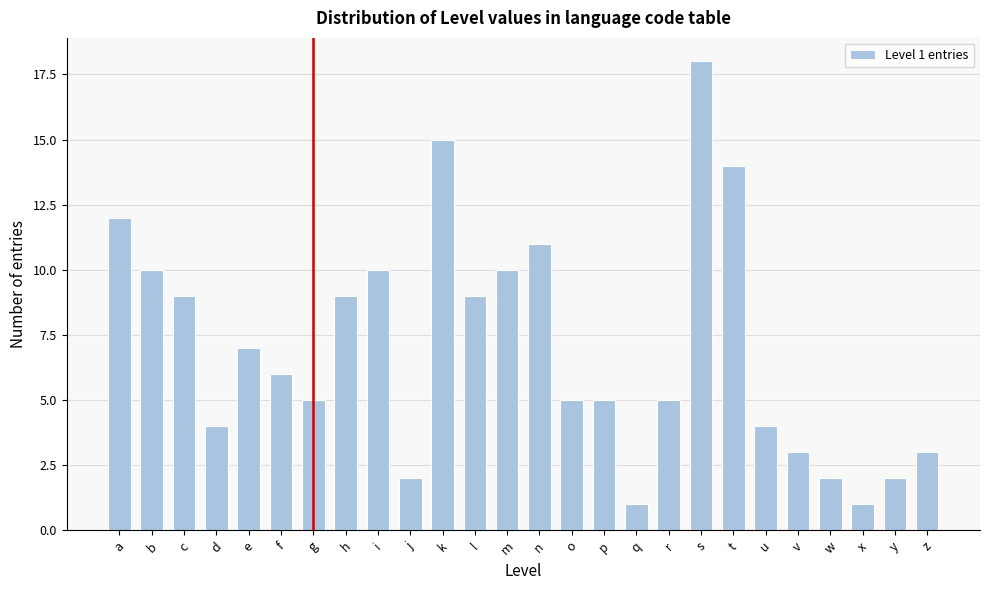

Reading left to right, transcribe all the data shown in this chart.

12	10	9	4	7	6	5	9	10	2	15	9	10	11	5	5	1	5	18	14	4	3	2	1	2	3